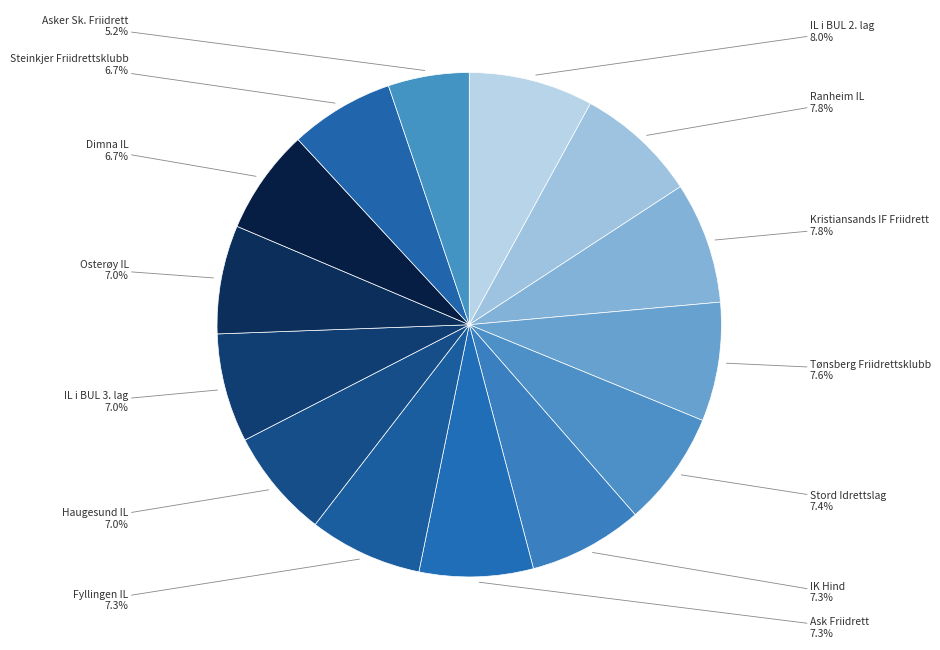

Count the number of slices in the pie.

14